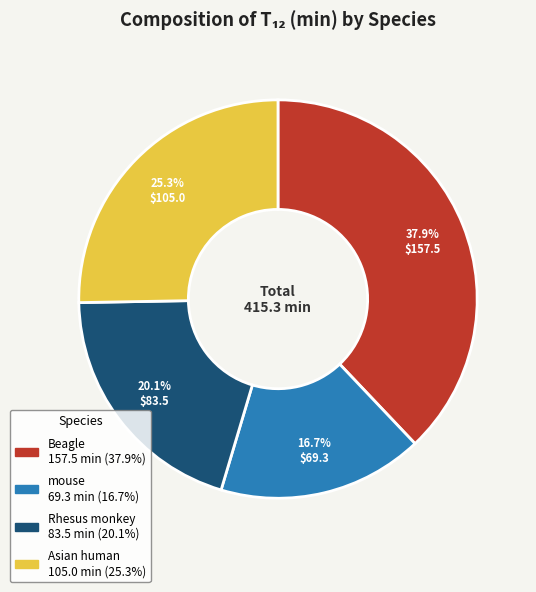

Which category has the biggest portion of the pie?

Beagle